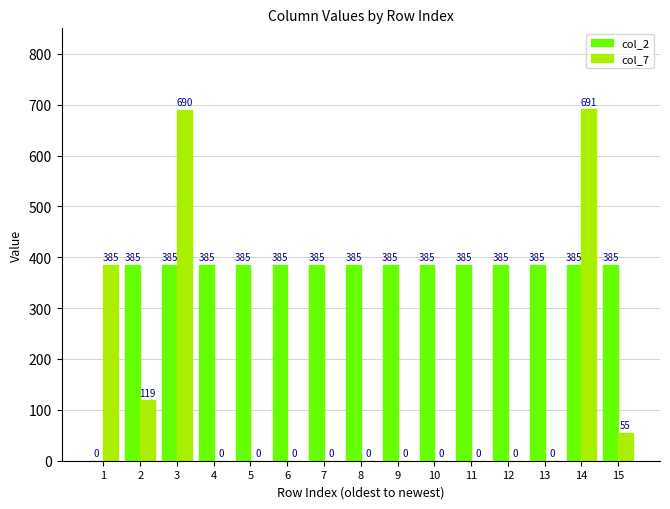

What is the approximate value of col_2 at 11, to the nearest 5?

385